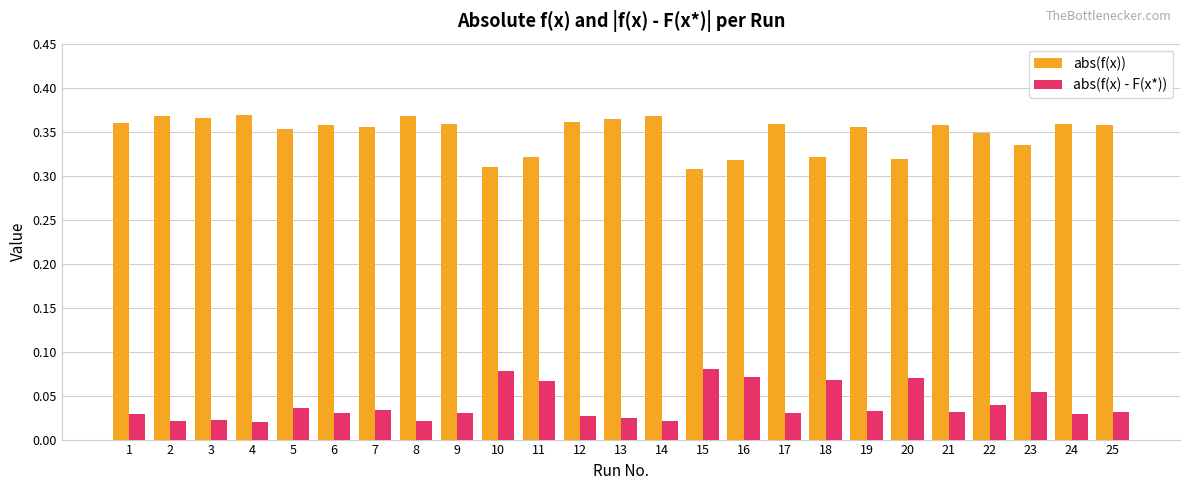

What are all the series names shown in the legend?

abs(f(x)), abs(f(x) - F(x*))